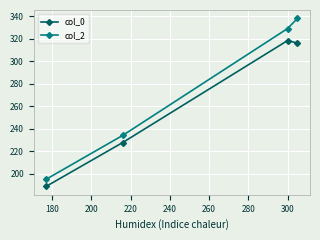

Rank the series by their maximum value, from lowest to highest.

col_0, col_2